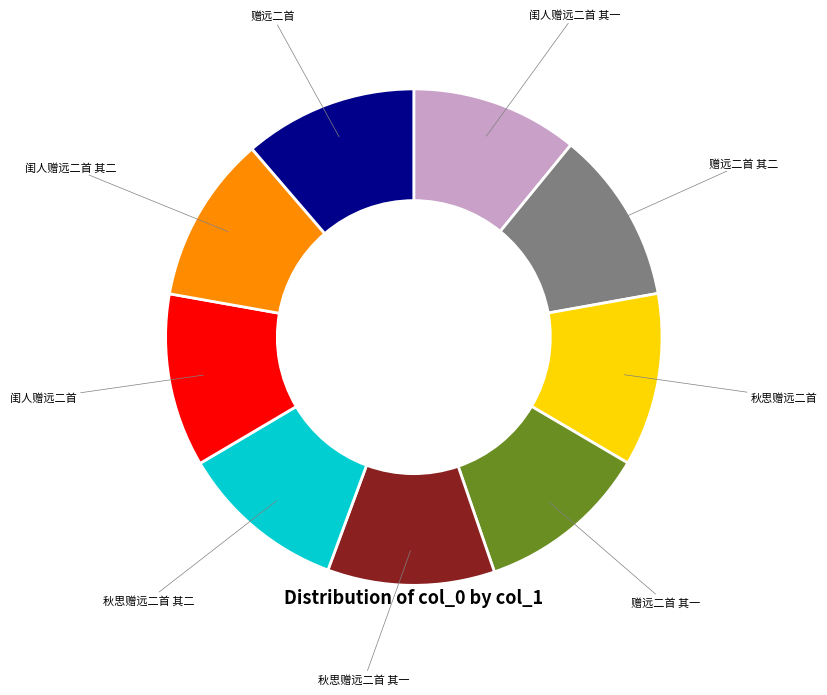

Does any single category account for the majority?

No